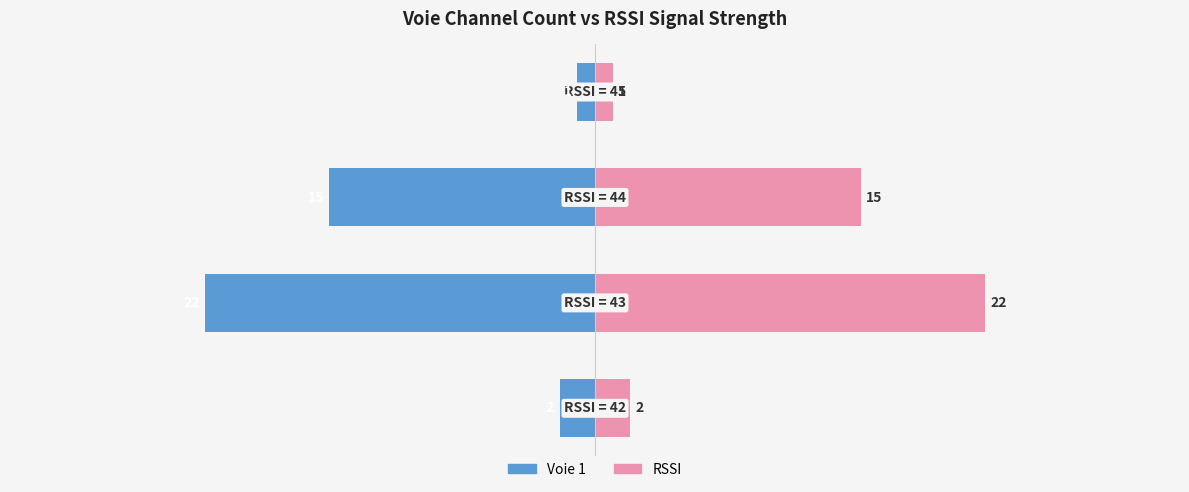

Are the bars grouped side by side (vs. stacked)?

Yes